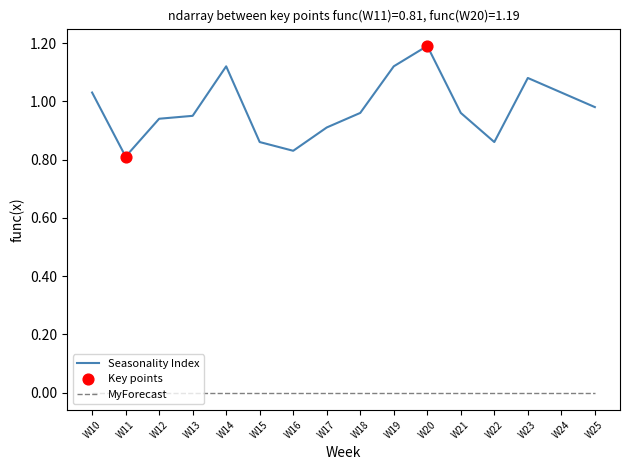

Which series changed the most between W16 and W19?

Seasonality Index